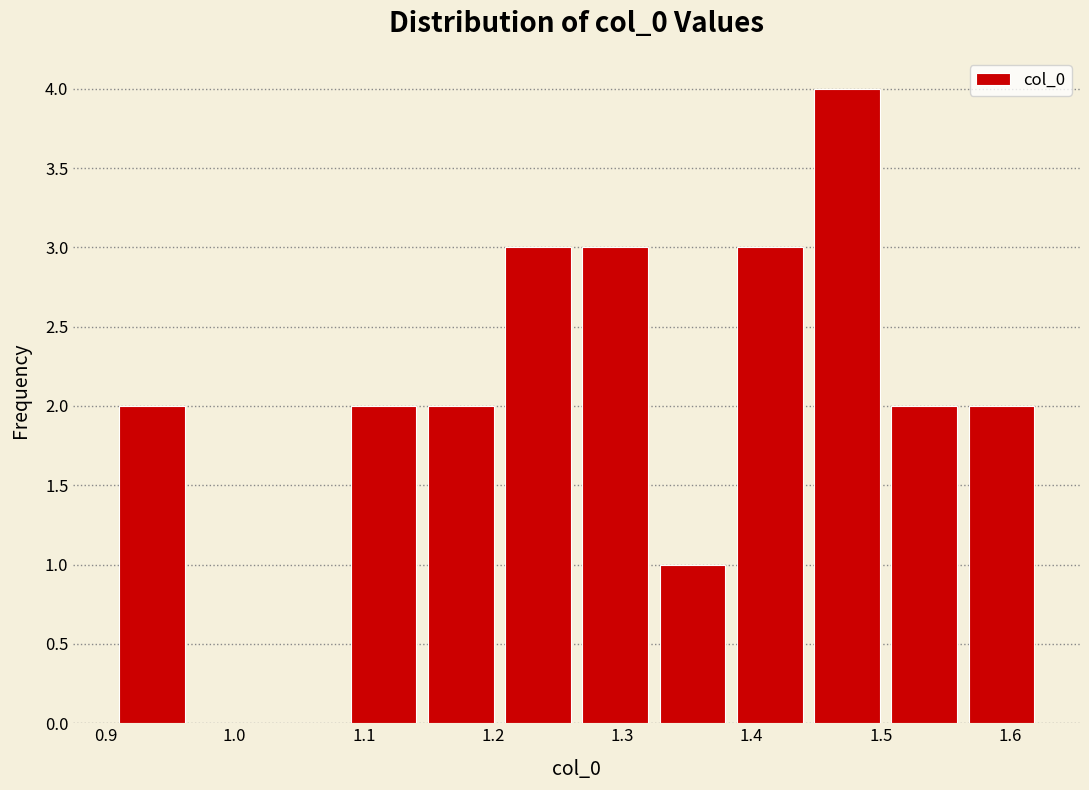

Over which range of the x-axis is the bar tallest?

1.44 to 1.50